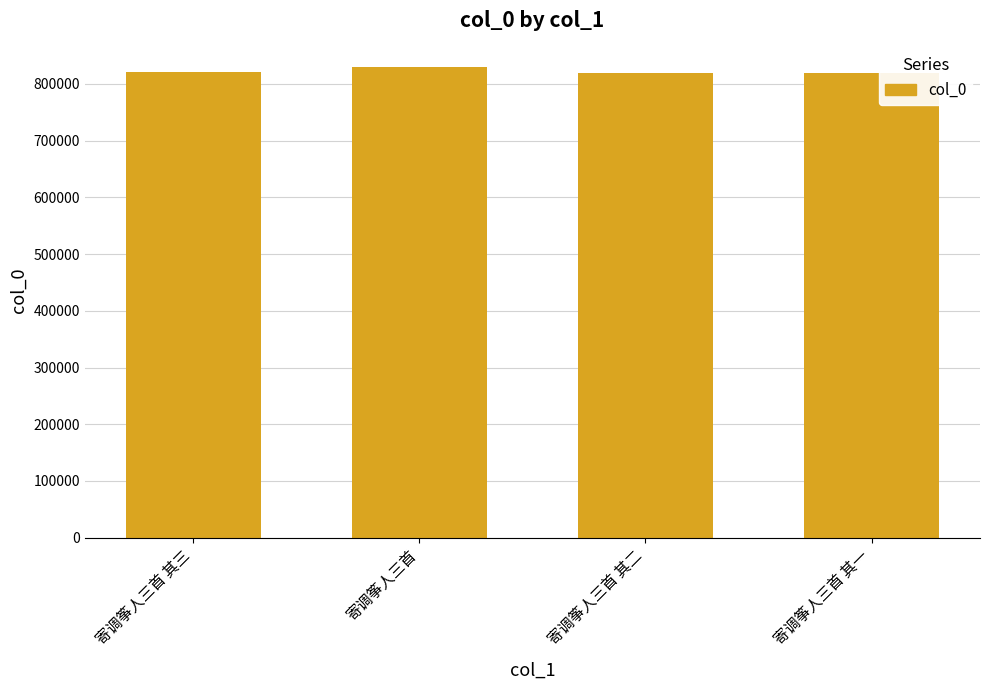

The value at 寄调筝人三首 is 508090. True or false?

False